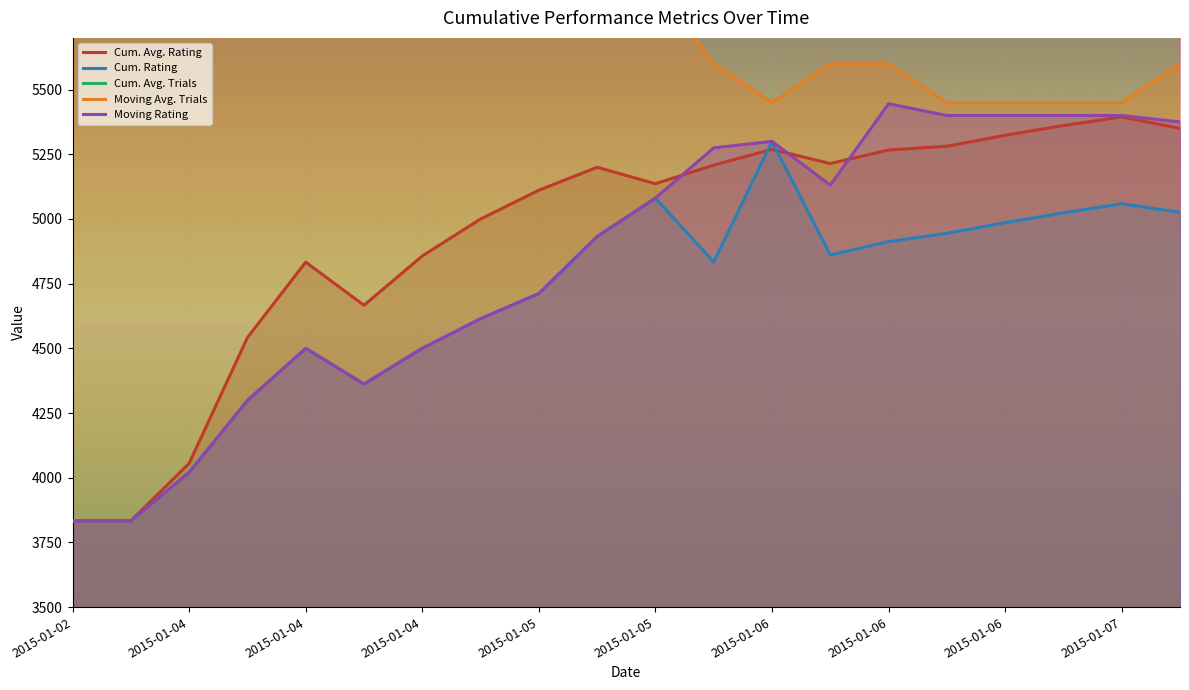

What is the sum of all Moving Rating values?

96813.8